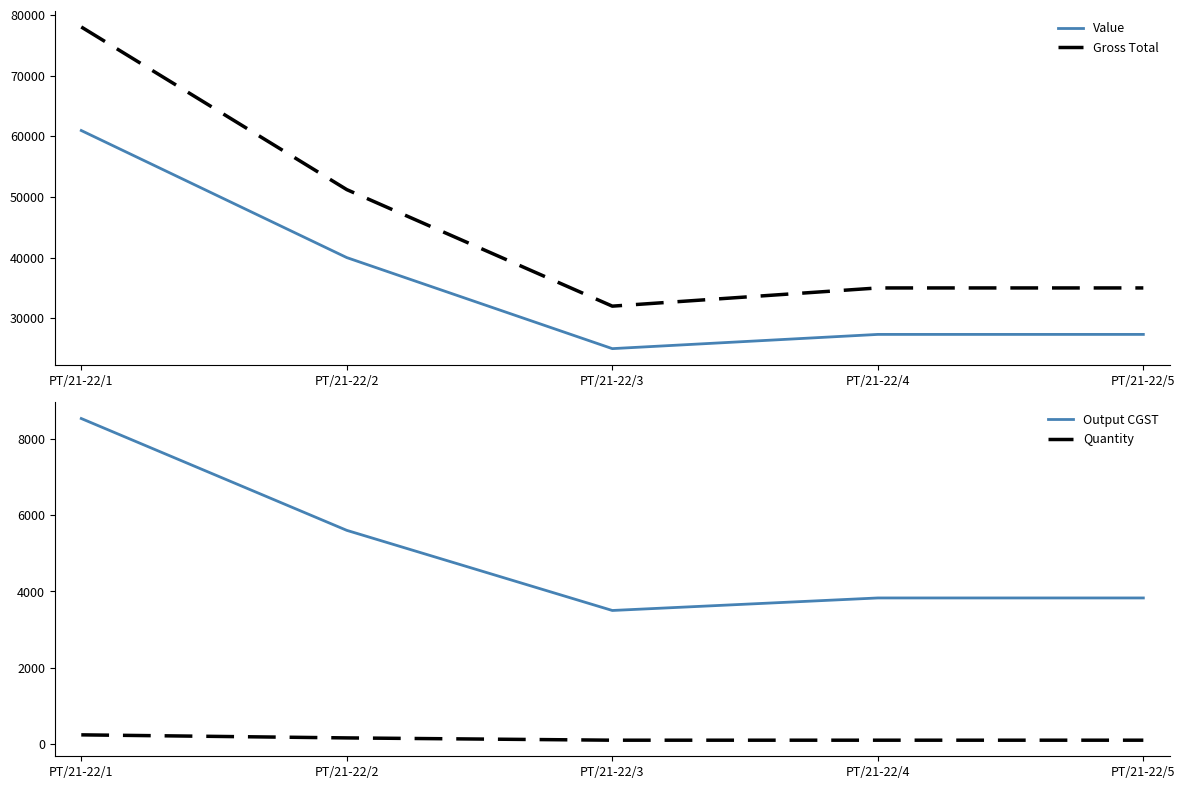

Reading left to right, what are all the values shown in this chart?

Value: PT/21-22/1=60937.5	PT/21-22/2=40000.0	PT/21-22/3=25000.0	PT/21-22/4=27344.0	PT/21-22/5=27344.0
Gross Total: PT/21-22/1=78000.0	PT/21-22/2=51200.0	PT/21-22/3=32000.0	PT/21-22/4=35000.0	PT/21-22/5=35000.0
Output CGST: PT/21-22/1=8531.2	PT/21-22/2=5600.0	PT/21-22/3=3500.0	PT/21-22/4=3828.2	PT/21-22/5=3828.2
Quantity: PT/21-22/1=240.0	PT/21-22/2=160.0	PT/21-22/3=100.0	PT/21-22/4=100.0	PT/21-22/5=100.0